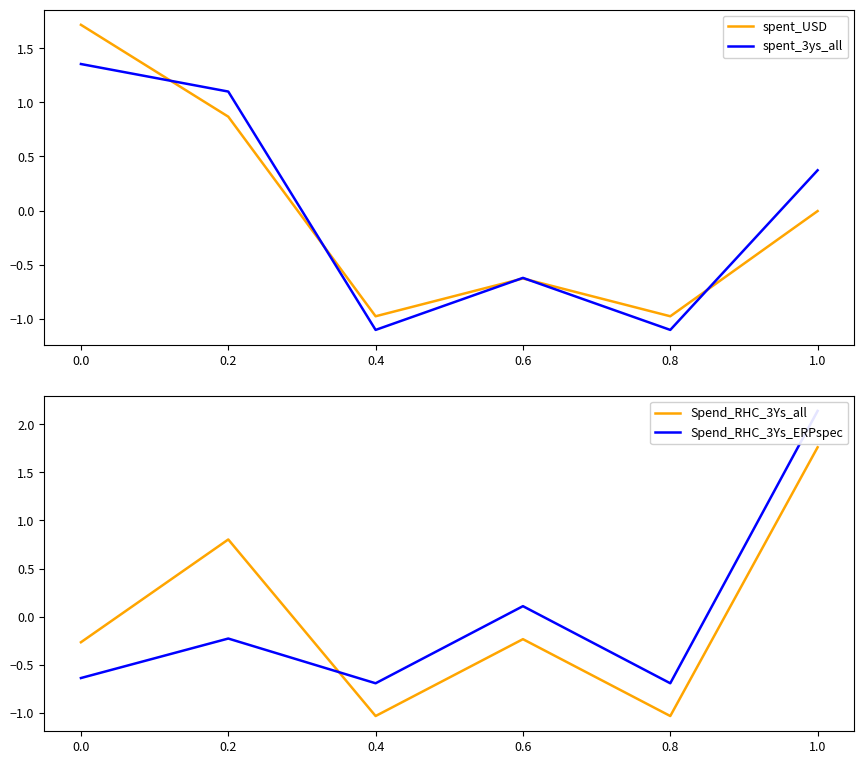

Does the chart display data point markers on the line(s)?

No